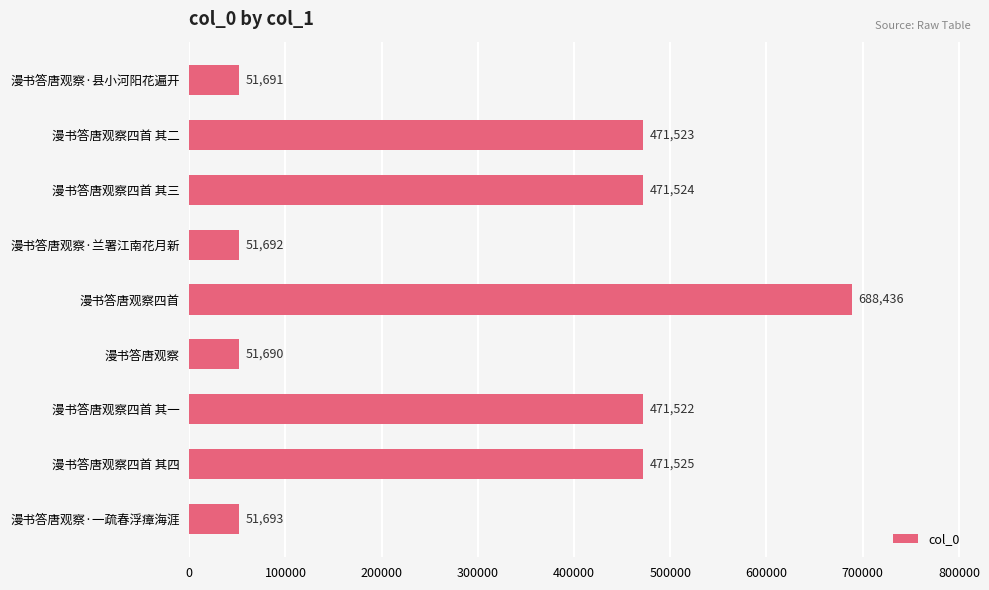

How many data points does each series have?

9